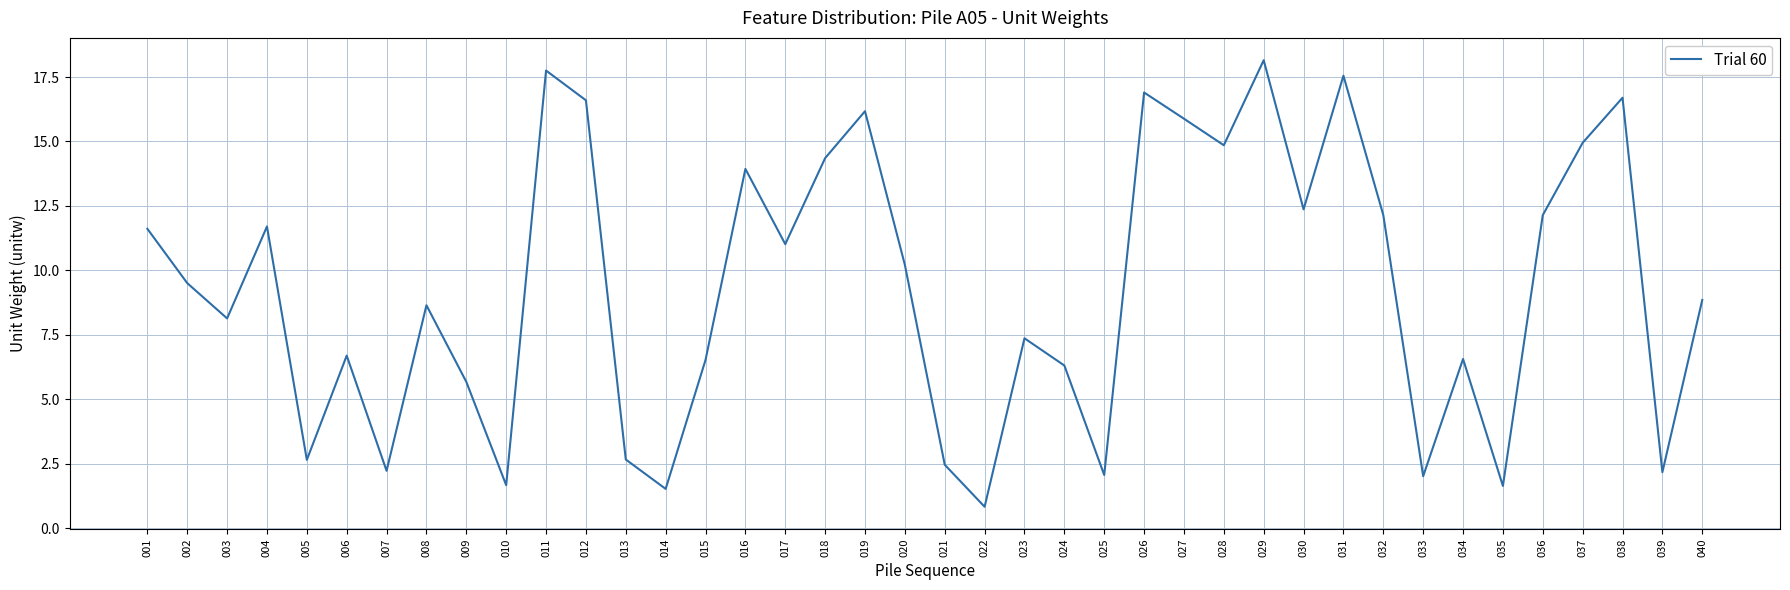

What is the difference between the maximum and minimum values?

17.3